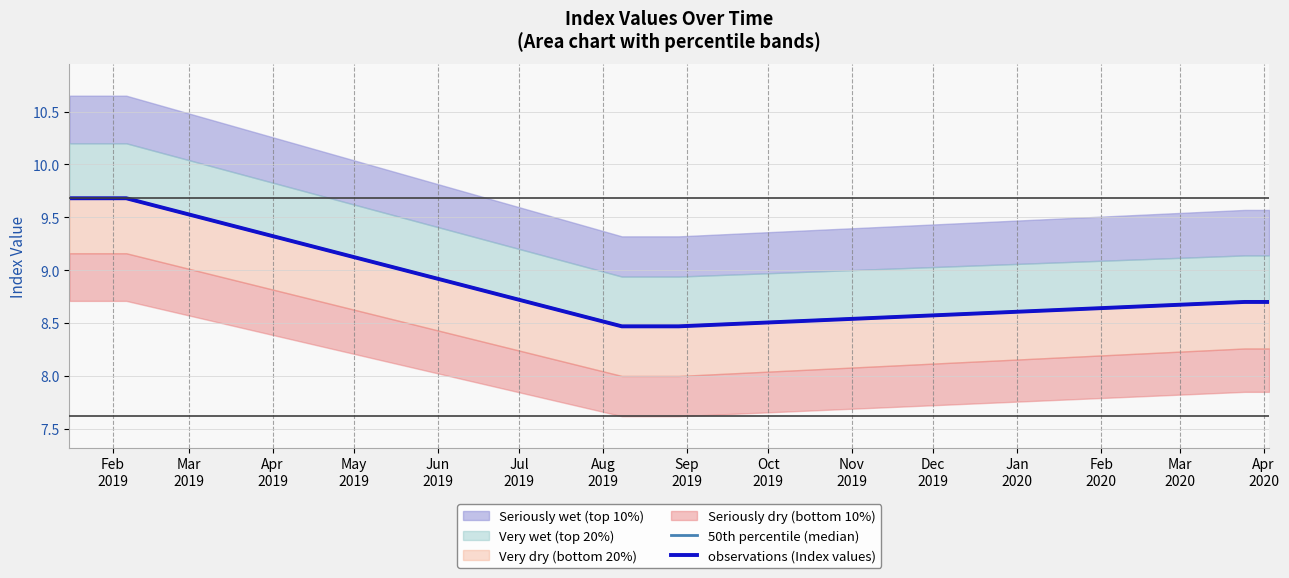

Which series changed the most between May
2019 and Jul
2019?

observations (Index values)